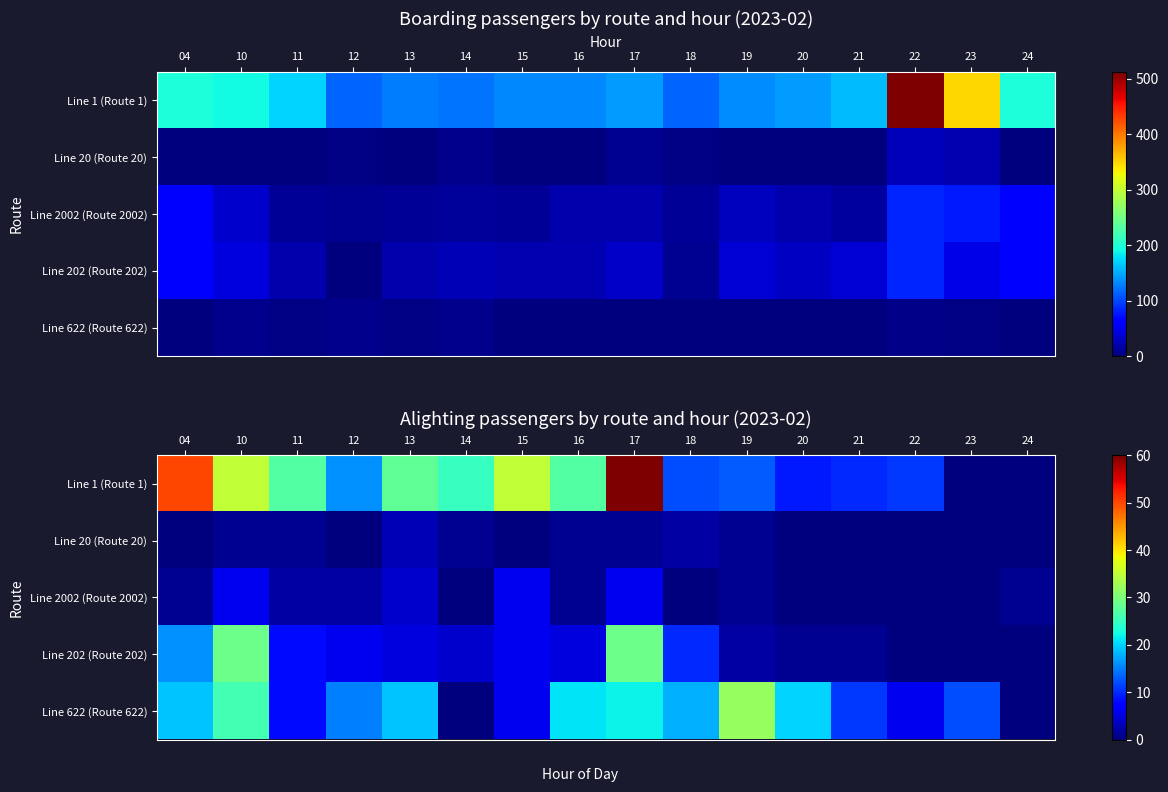

How many data points does each series have?

16